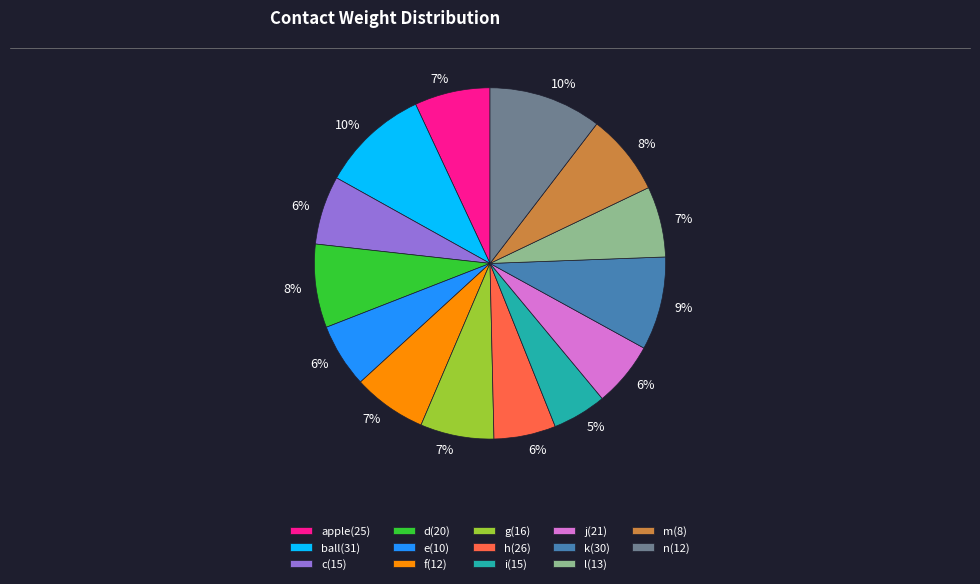

Is it true that j(21) is 6% of the pie?

True